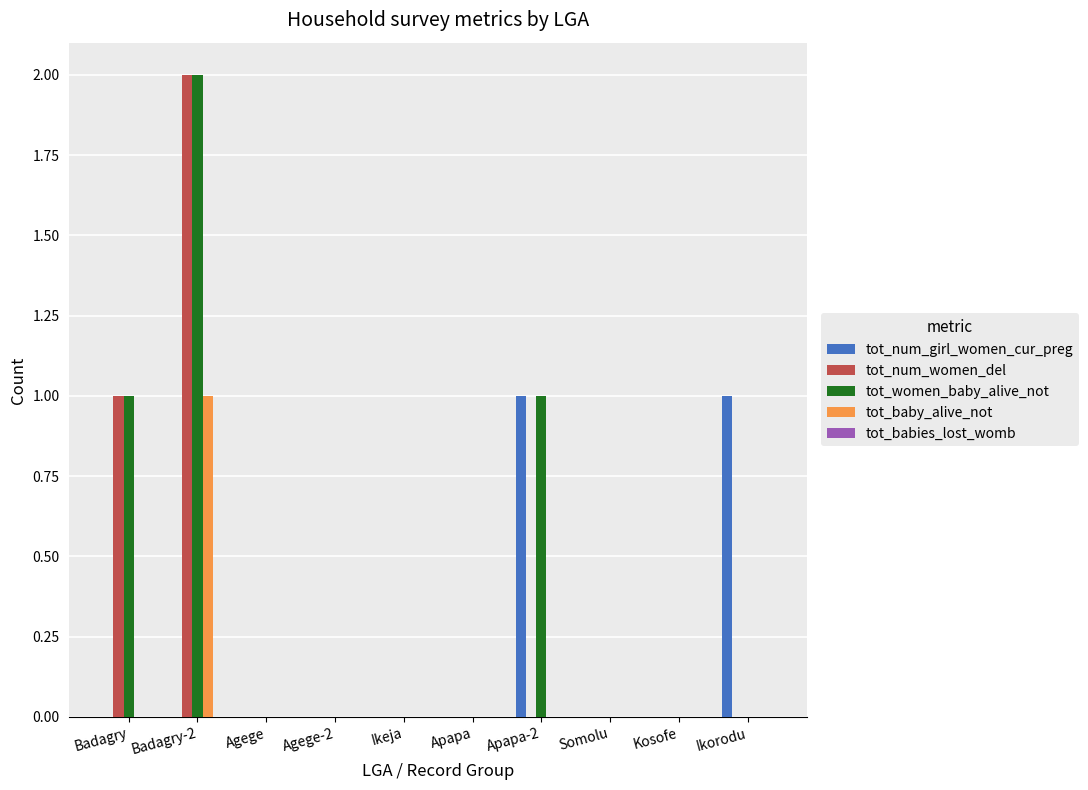

True or false: tot_num_girl_women_cur_preg has a value of 0 at Badagry.

True